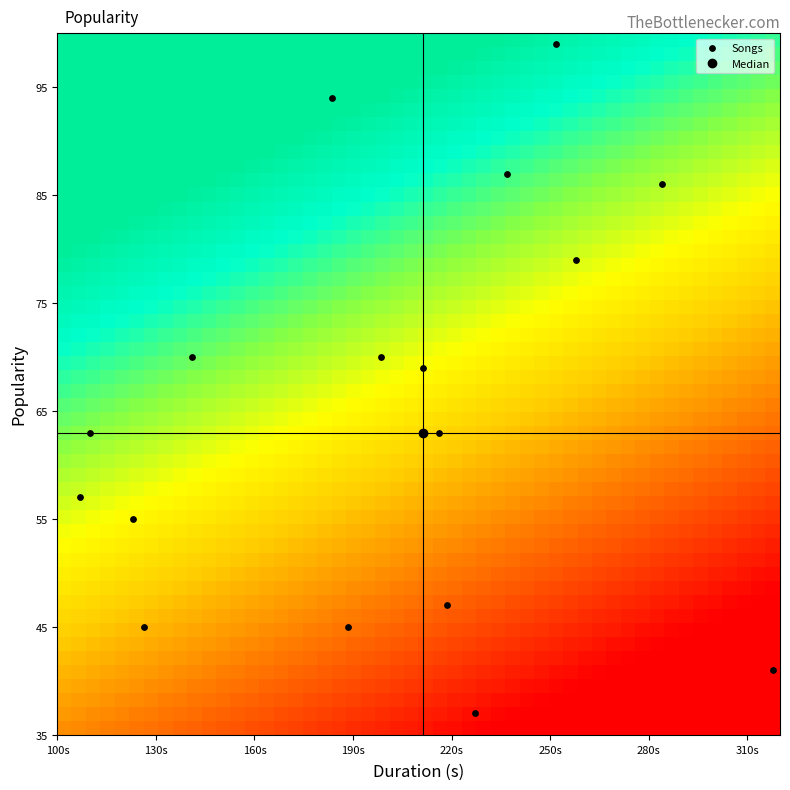

What Y value in the scatter plot is closest to 68?

69